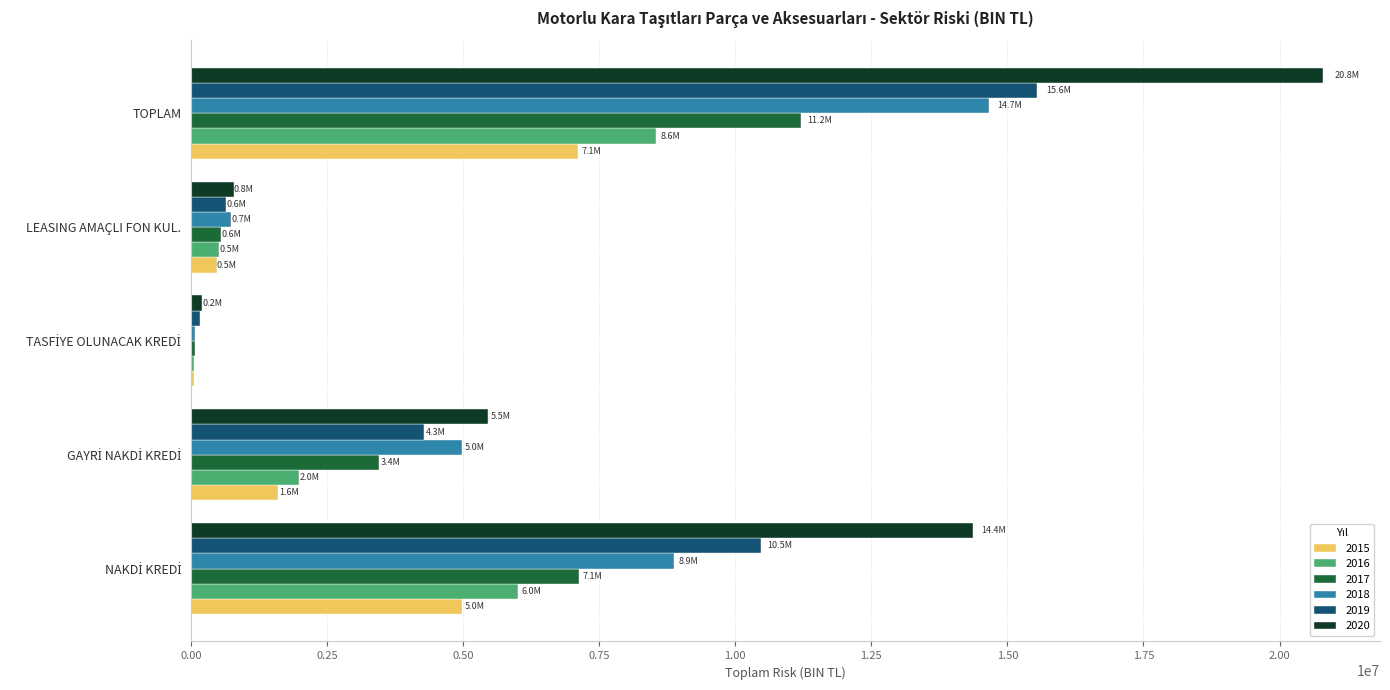

What is the sum of all 2017 values?

22411574.3